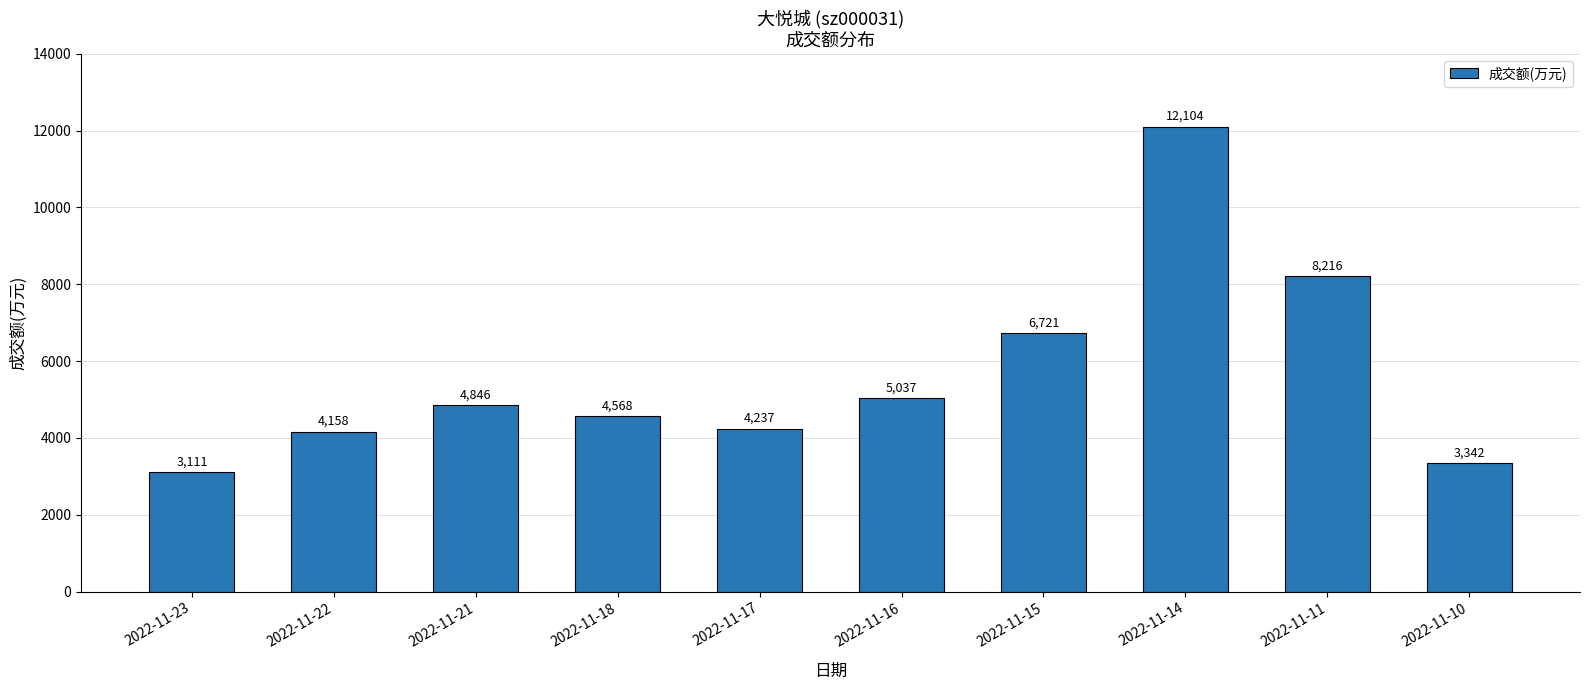

What is the difference between the values at 2022-11-23 and 2022-11-16?

1926